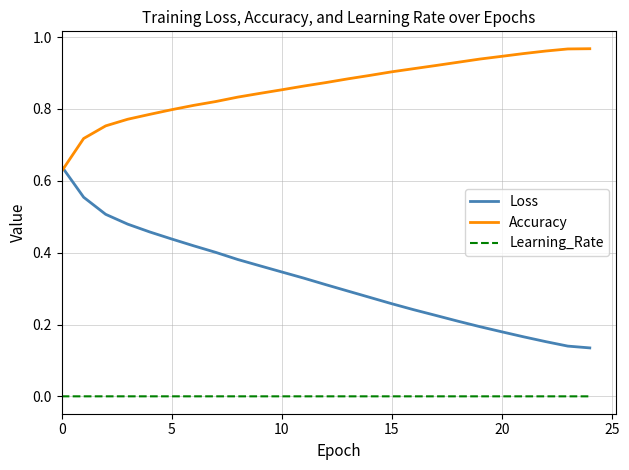

Which series has the largest total across all categories?

Accuracy